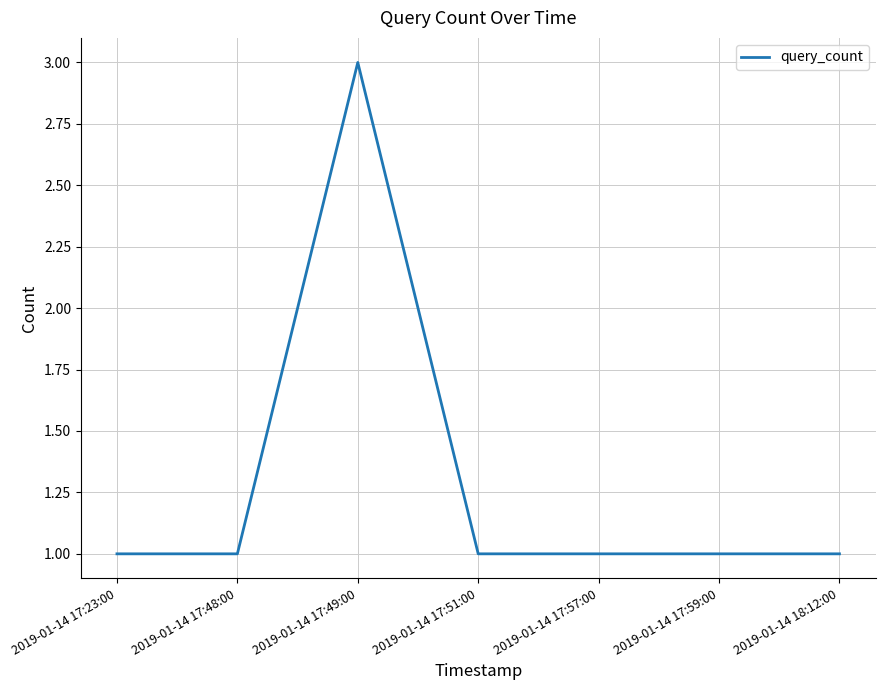

Count the number of data series in this chart.

1